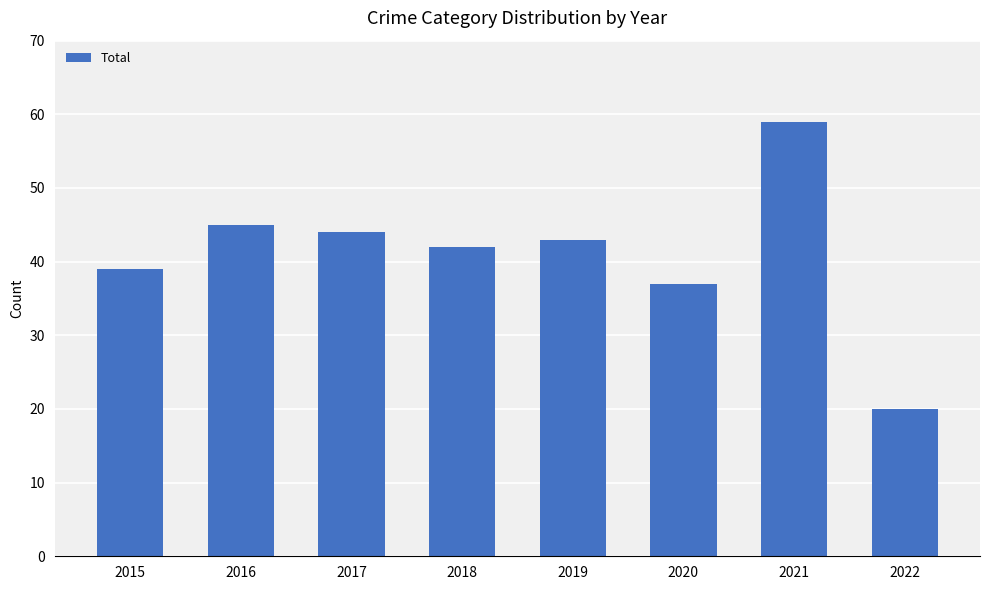

At which label is the value closest to 39?

2015